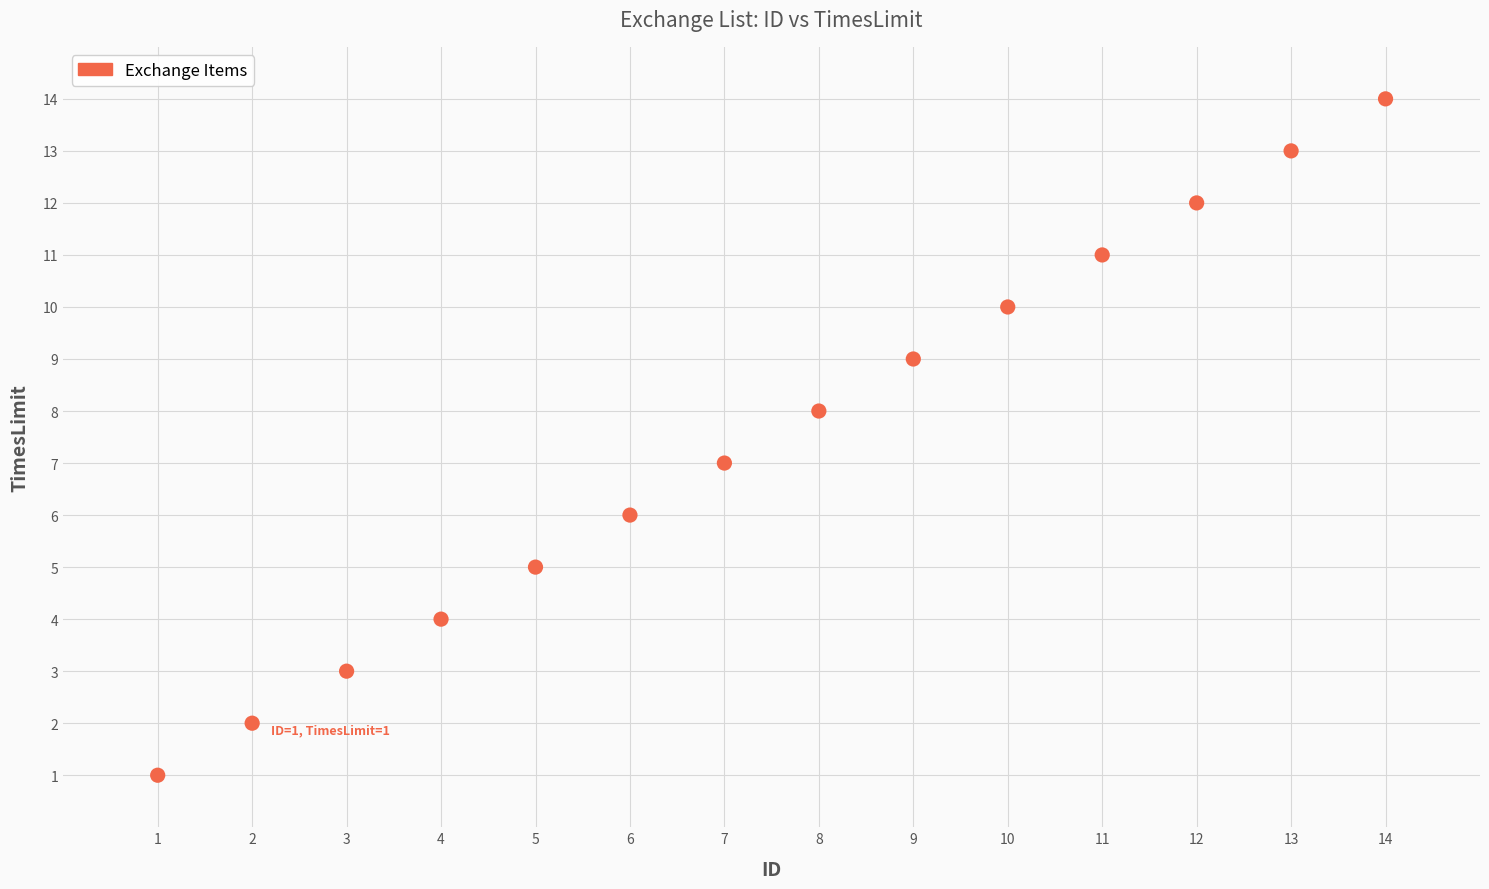

What is the range of X values (max minus min)?

13